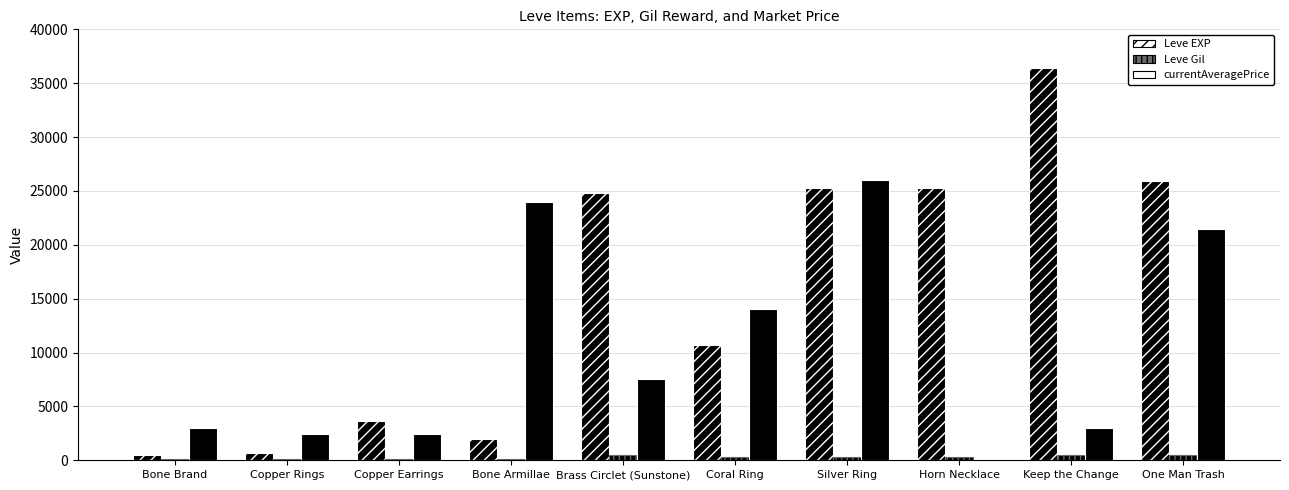

Reading right to left, extract all data points from this chart.

Leve EXP: 25900	36390	25250	25250	10710	24790	1980	3600	630	450
Leve Gil: 532	485	298	296	280	529	140	139	112	112
currentAveragePrice: 21500	2968	0	25990	14000	7500	23999	2433	2433	2978